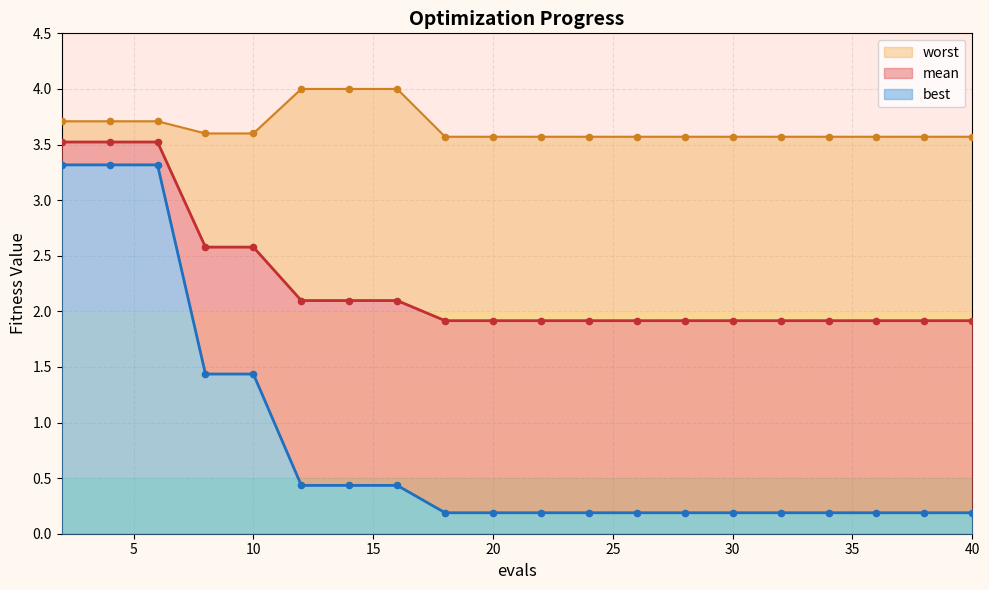

Which series has the widest spread of Y values?

best